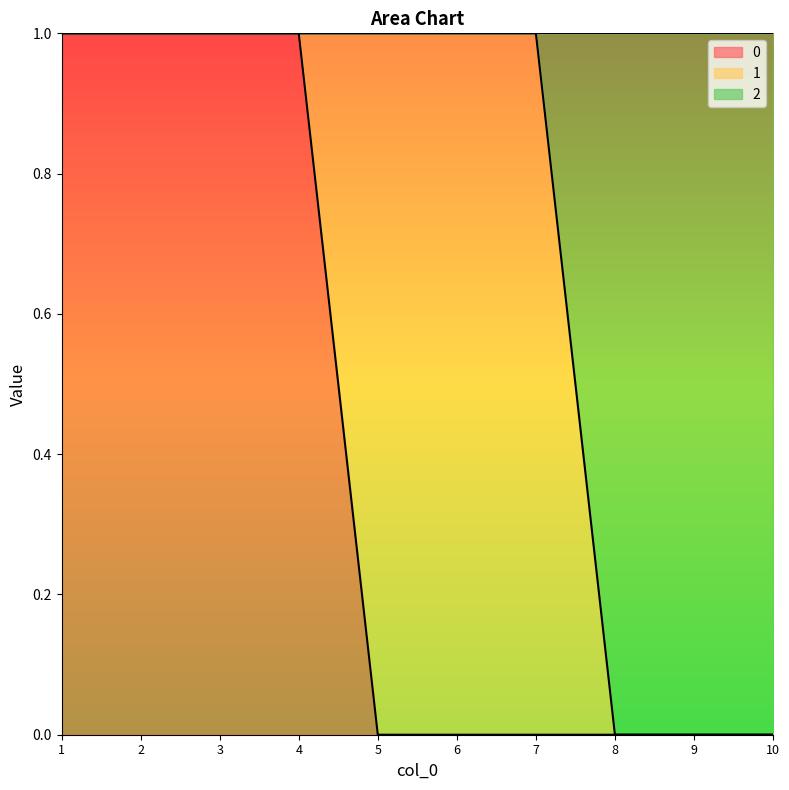

Does the chart display data point markers on the line(s)?

No